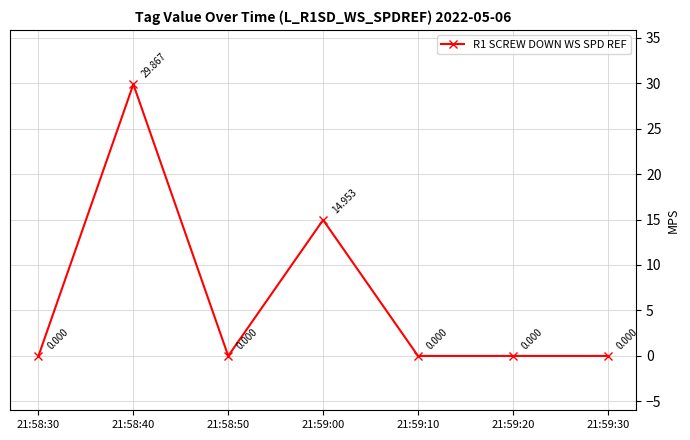

Reading right to left, list all the values displayed in this chart.

0.0	0.0	0.0	15.0	0.0	29.9	0.0